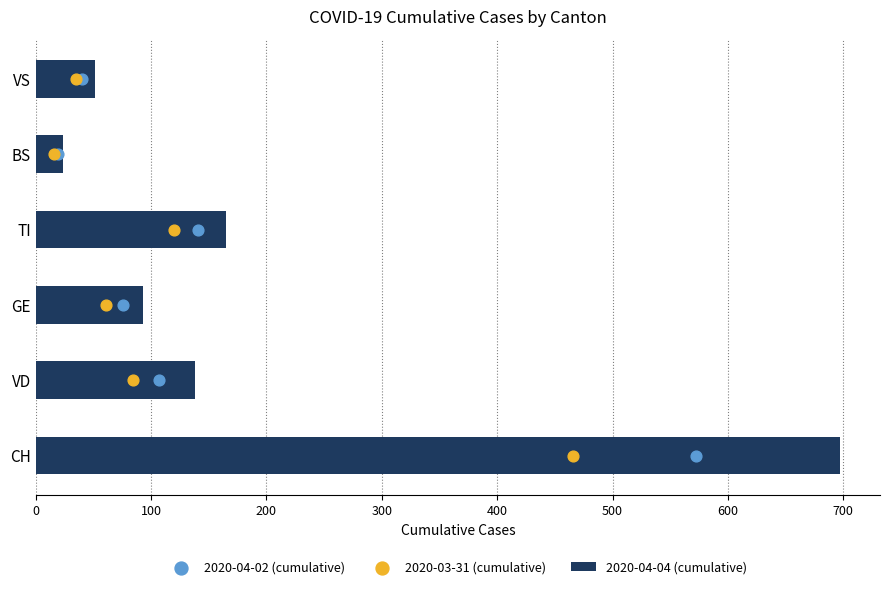

Which series contains the highest Y value?

2020-04-04 (cumulative)